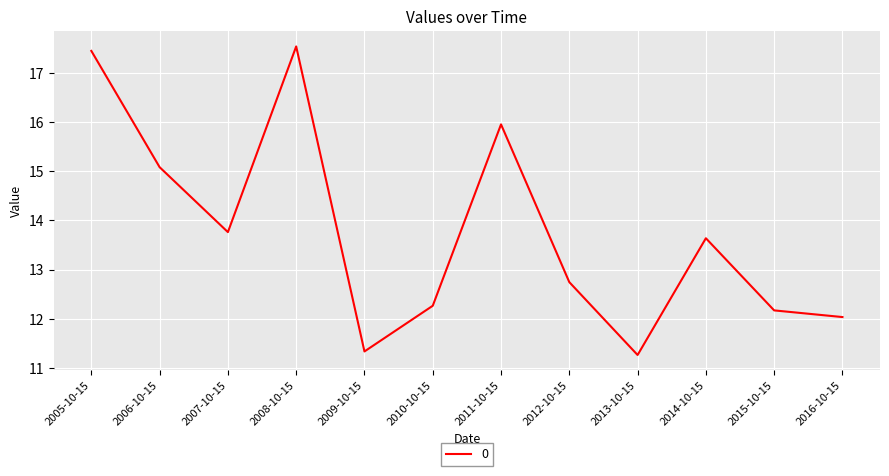

What position from the right is 2013-10-15?

4